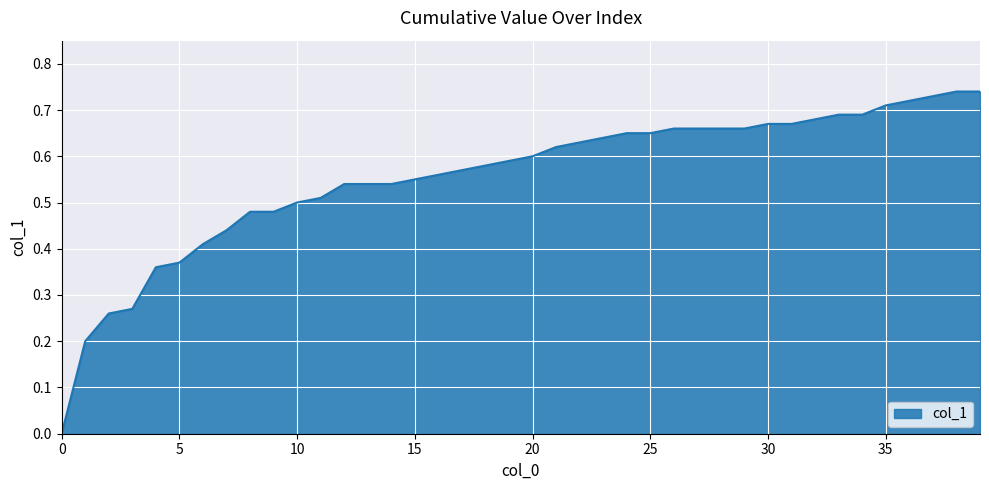

Does the chart display data point markers on the line(s)?

No